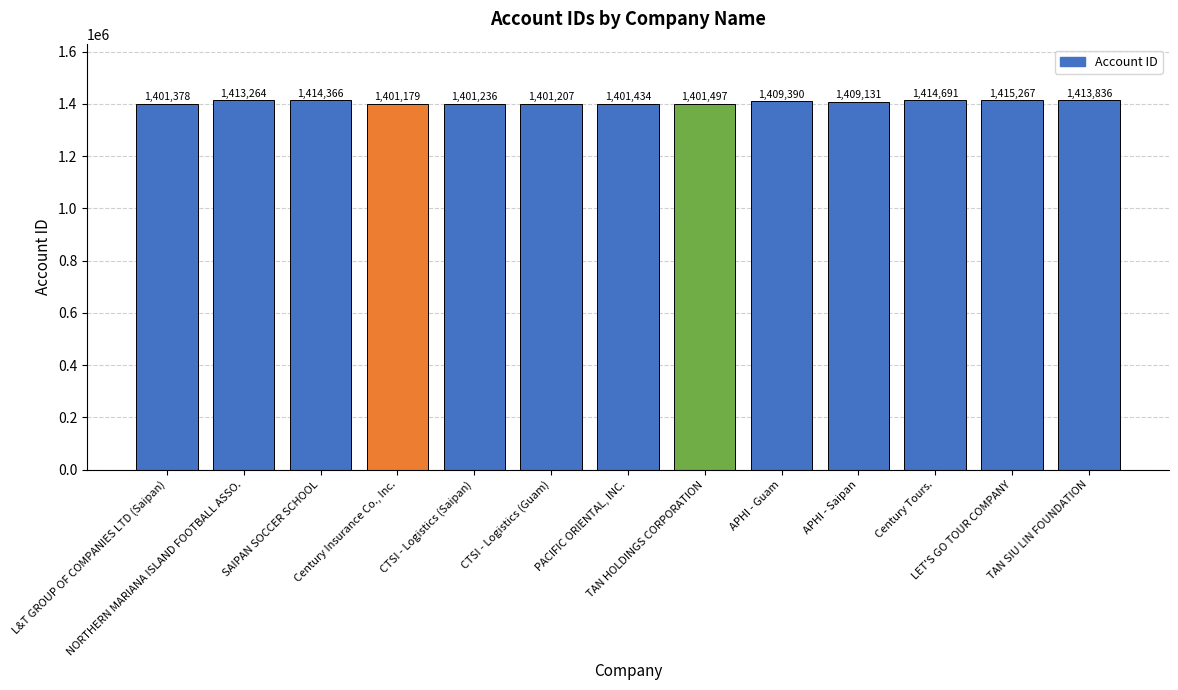

At which label is the value closest to 1408223?

APHI - Saipan